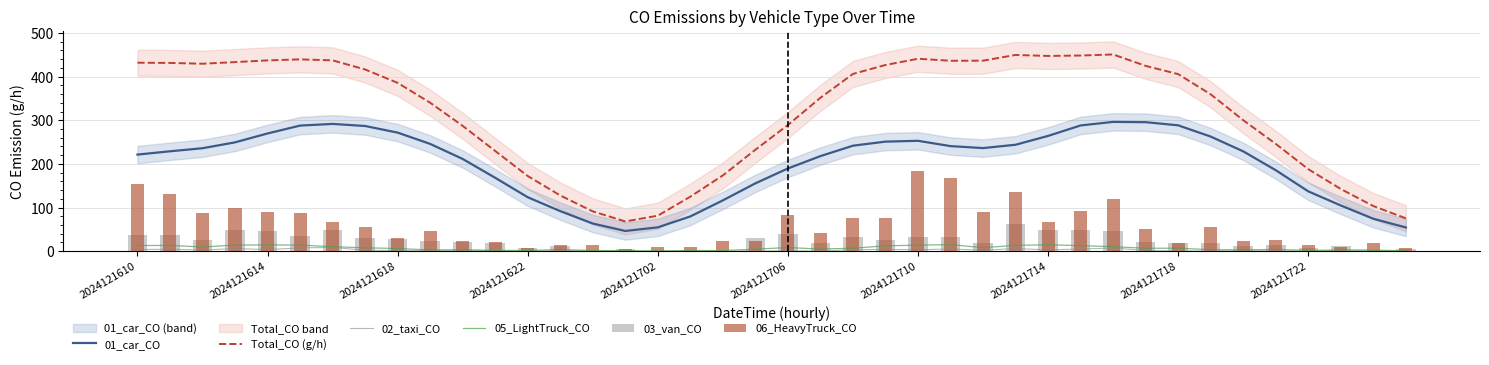

Between 2024121610 and 25, which is larger?

25